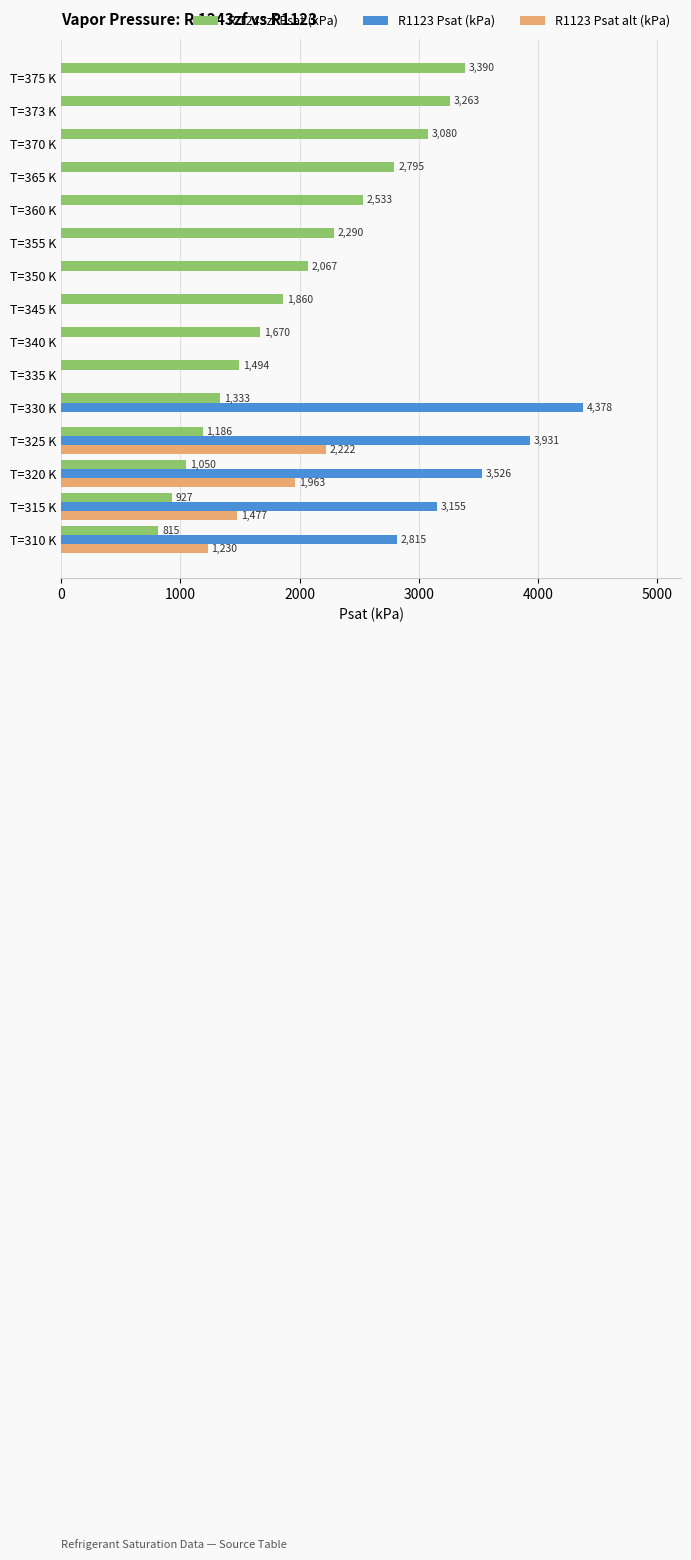

The R1123 Psat alt (kPa) series shows 0.0 at T=330 K. True or false?

True